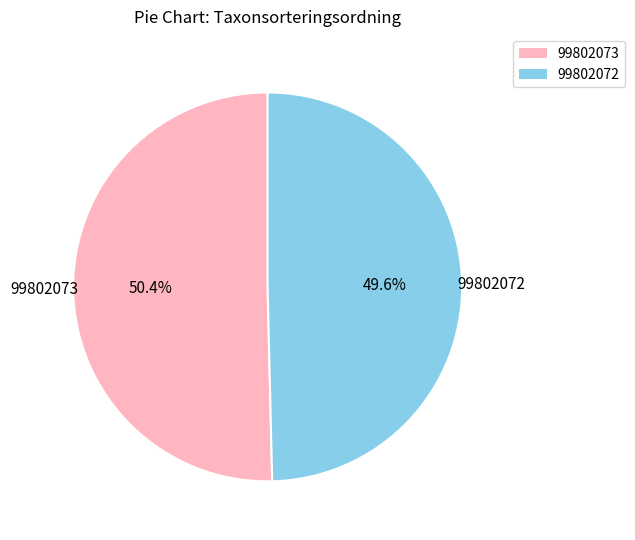

Which category has the biggest portion of the pie?

99802073